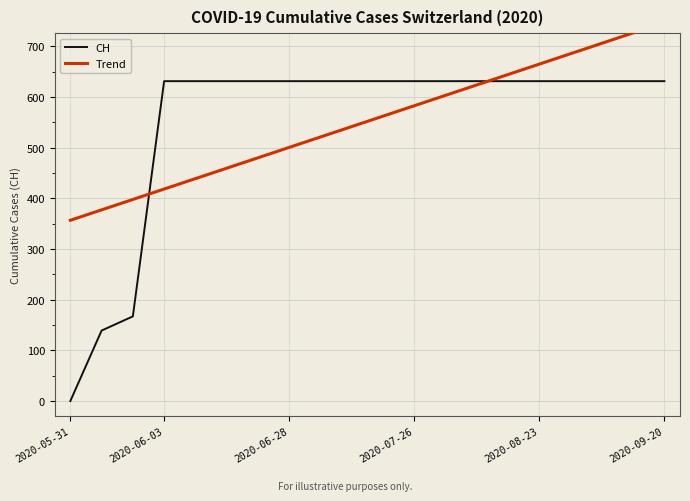

What is the maximum value for CH?

631